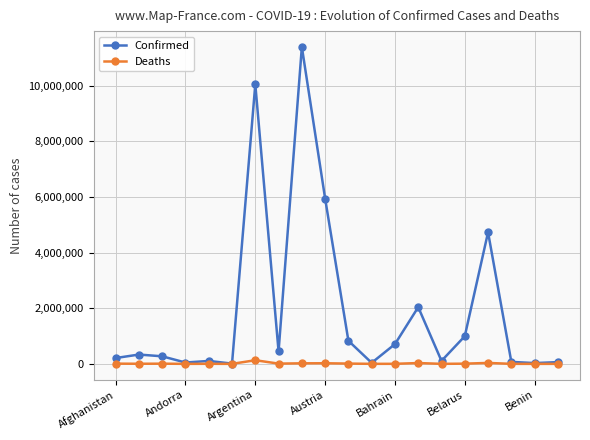

Which series has the widest spread of values?

Confirmed